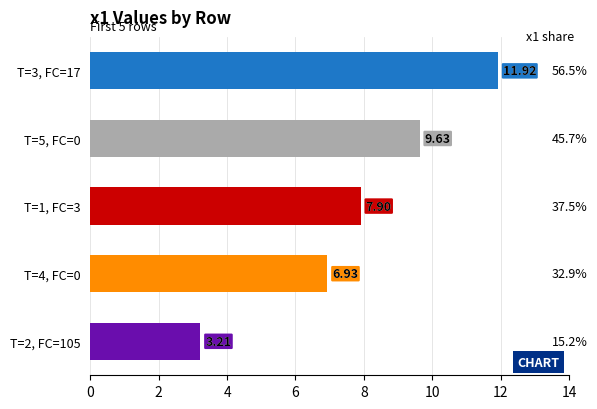

Rank the categories by value from lowest to highest.

T=2, FC=105, T=4, FC=0, T=1, FC=3, T=5, FC=0, T=3, FC=17